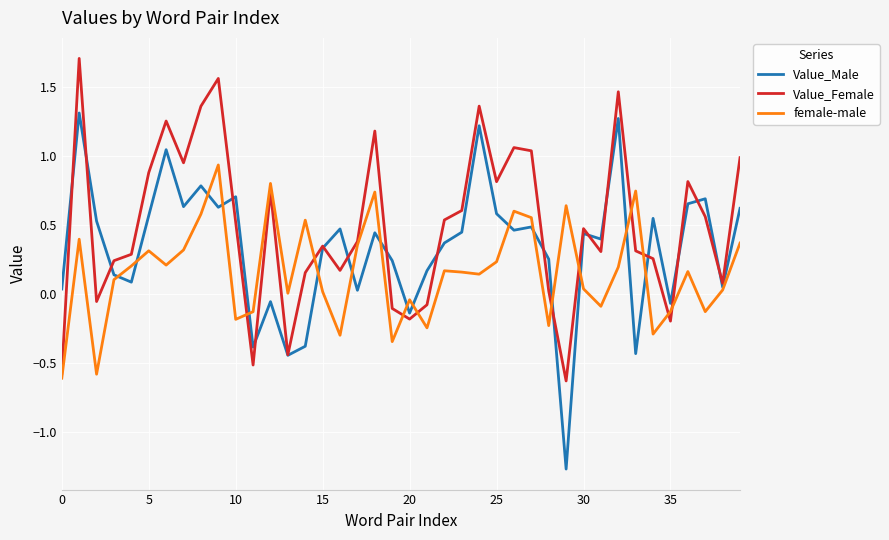

Does the chart have visible grid lines?

Yes